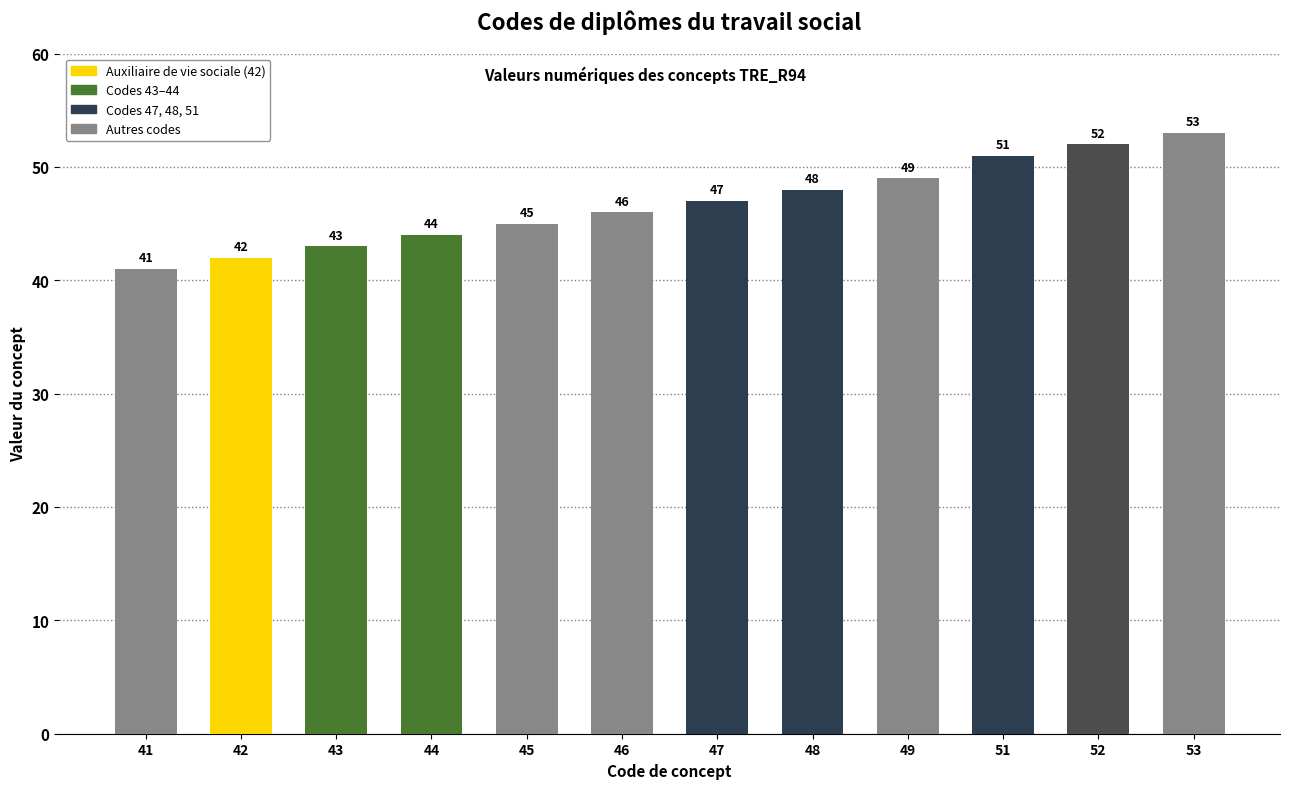

What is the average value?

47